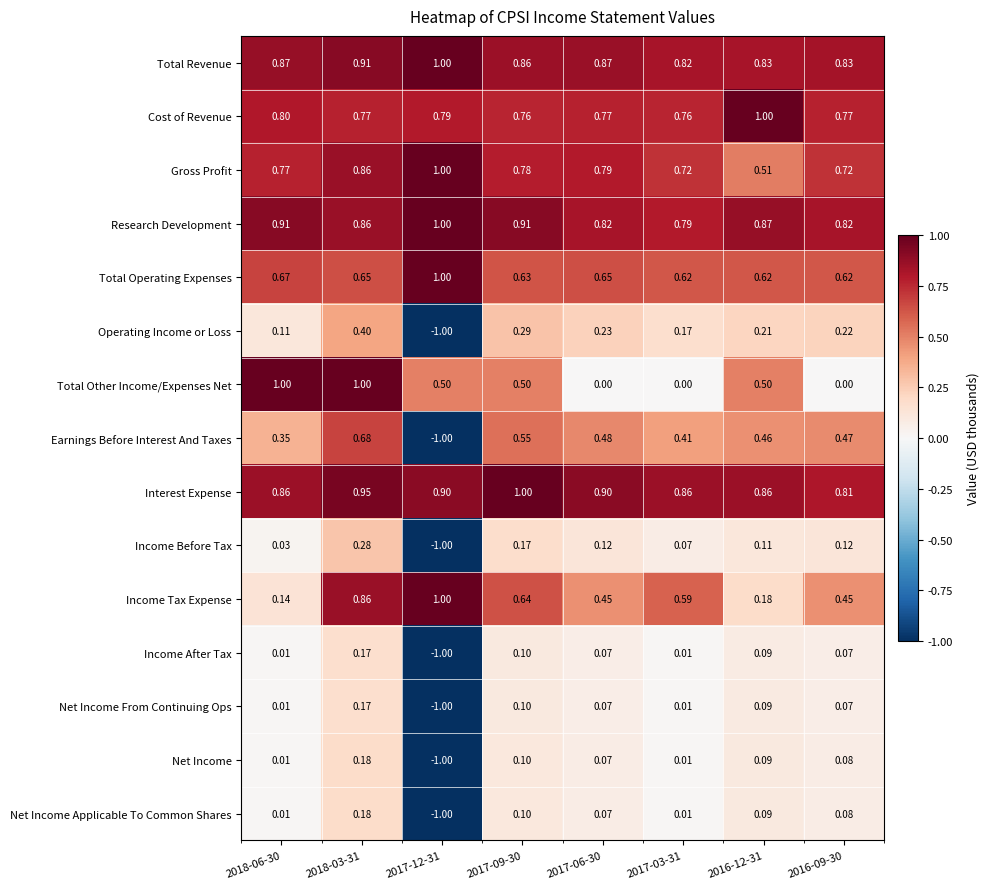

How many values in Income After Tax are below zero?

1